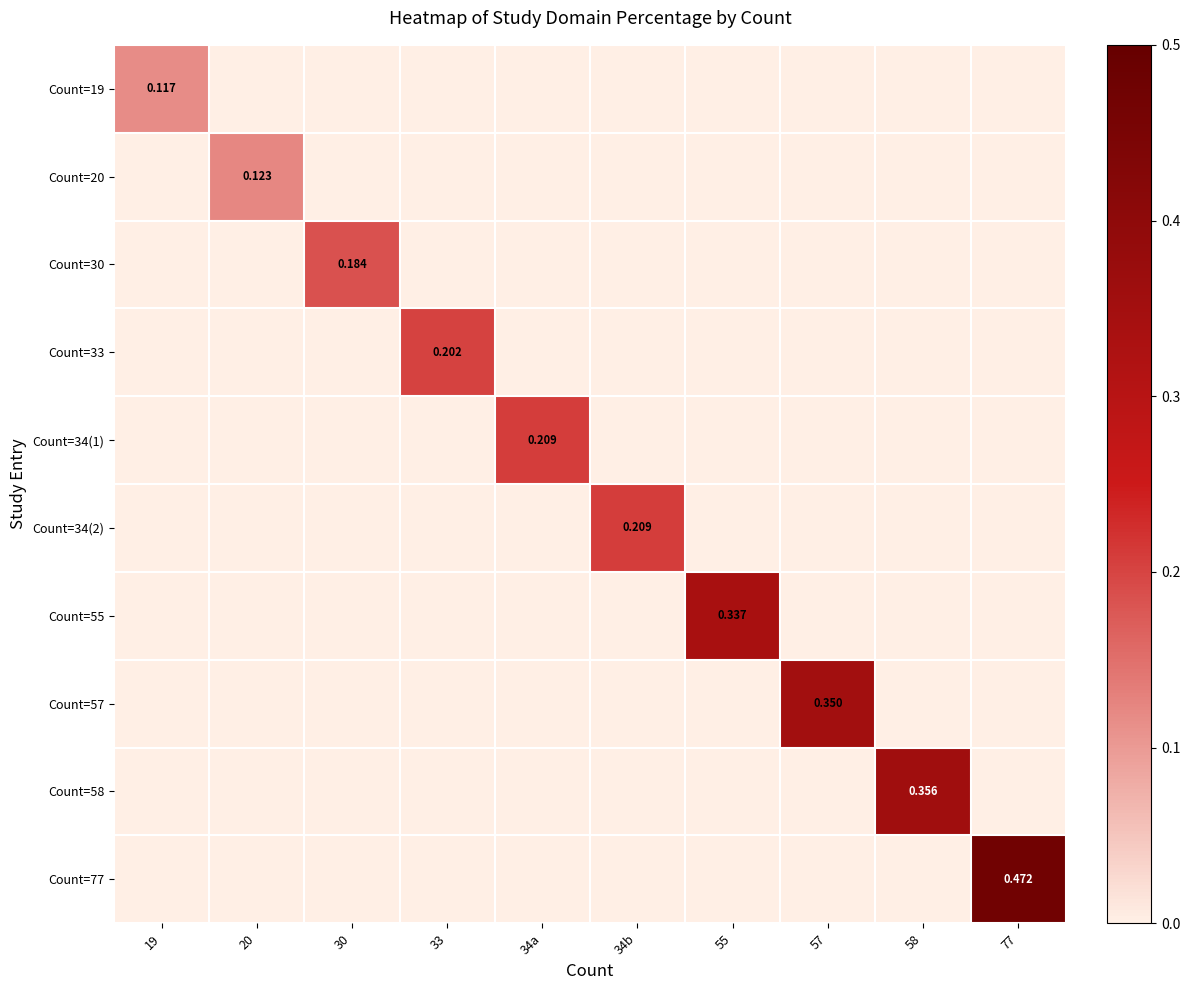

Which category has the lowest value in the Count=55 series?

19